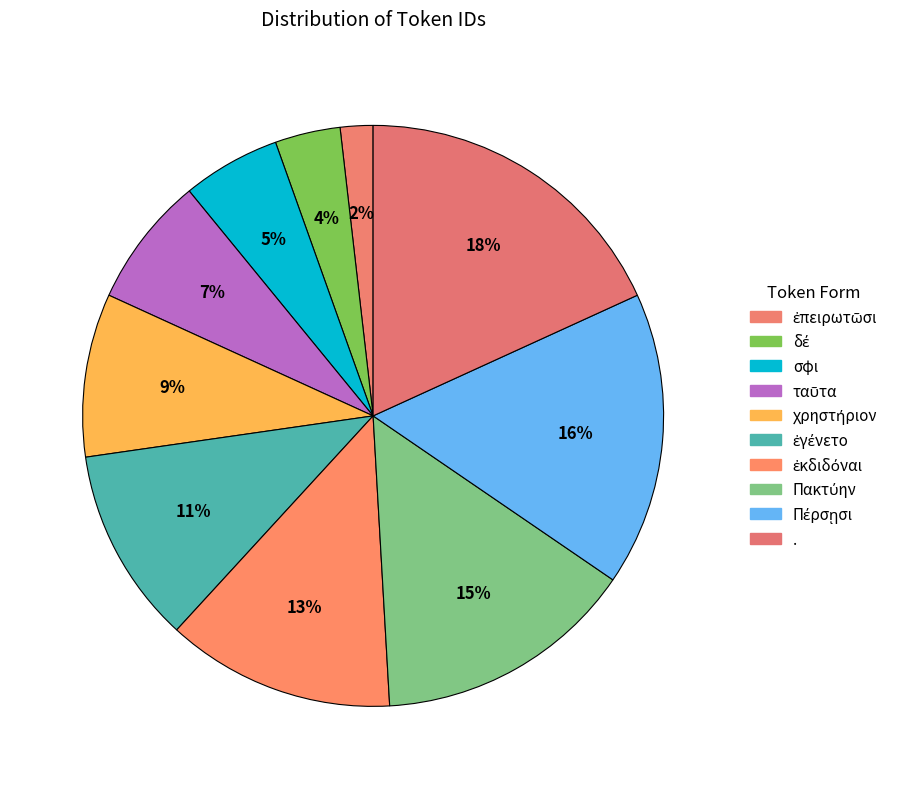

How many segments does this pie chart have?

10